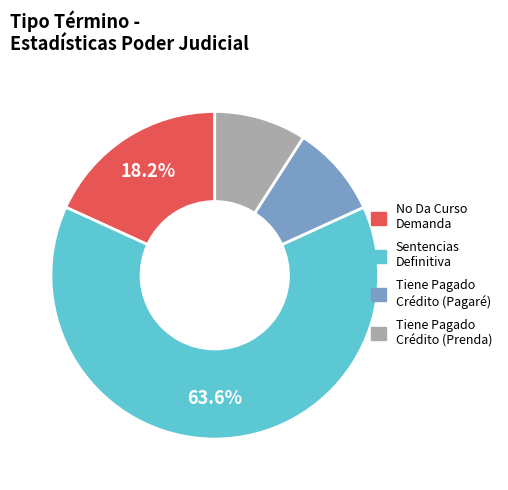

Is there any slice that represents more than half of the pie?

Yes